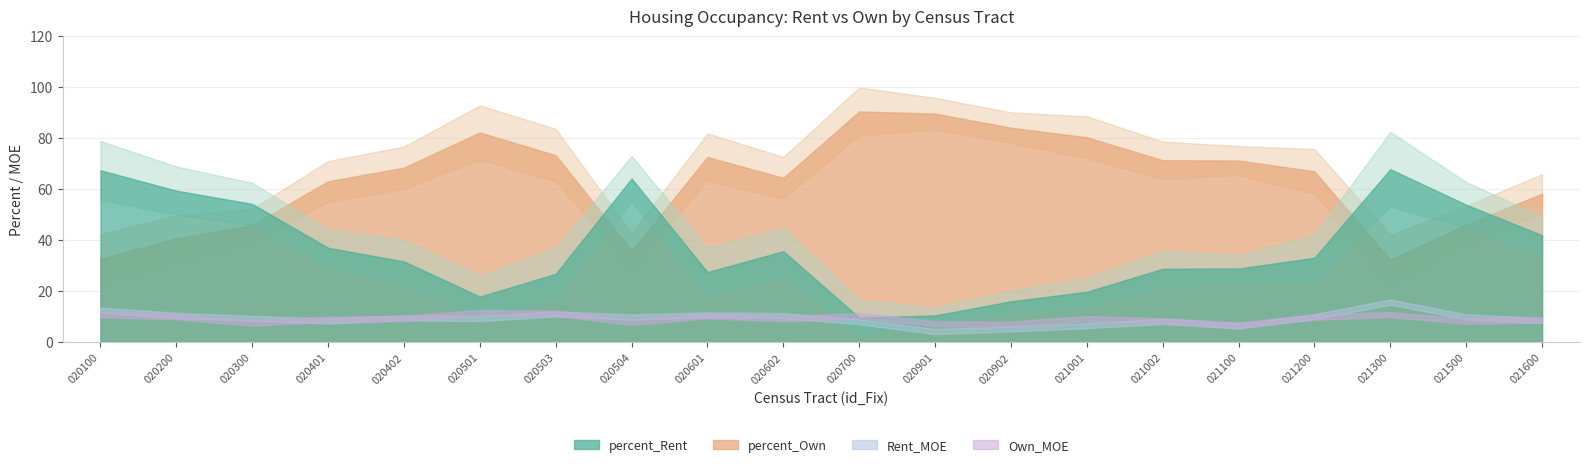

Rank the series by their maximum value, from highest to lowest.

percent_Own, percent_Rent, Rent_MOE, Own_MOE